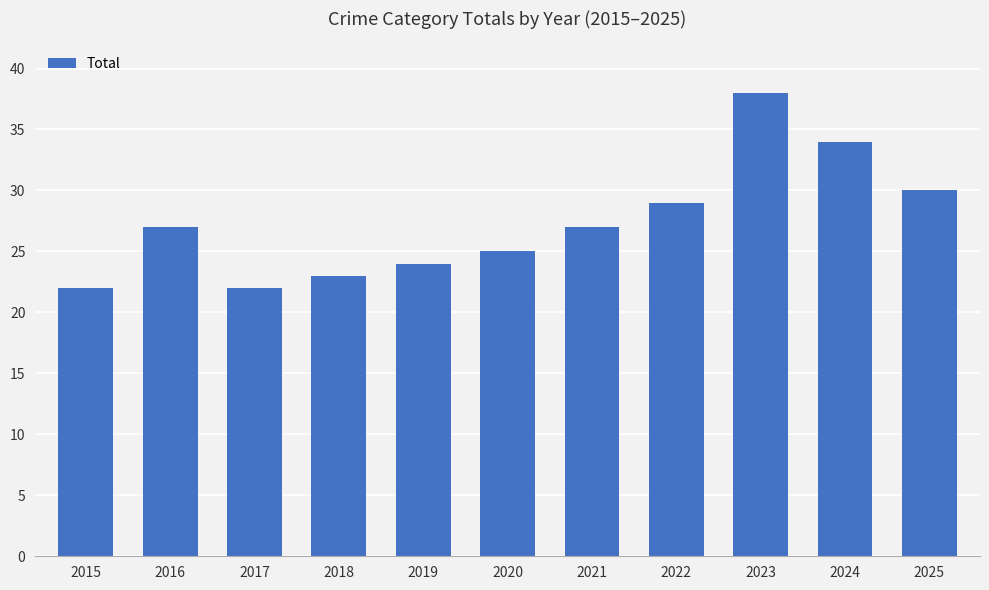

How many bars are there in total?

11